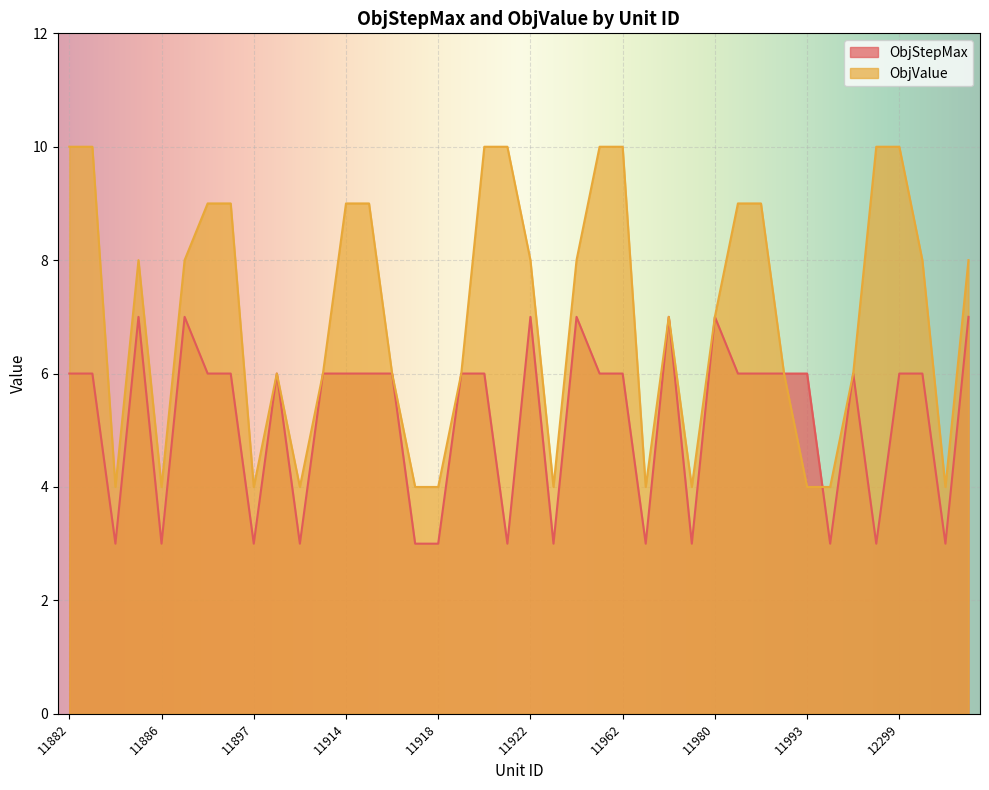

In ObjStepMax, how many points are lower than both neighbors (excluding endpoints)?

11